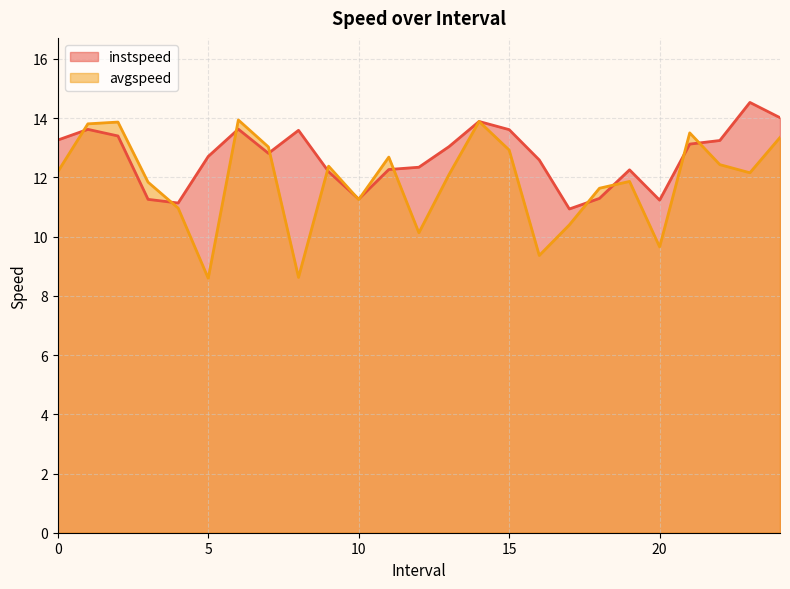

At which label is avgspeed closest to 11?

4.0